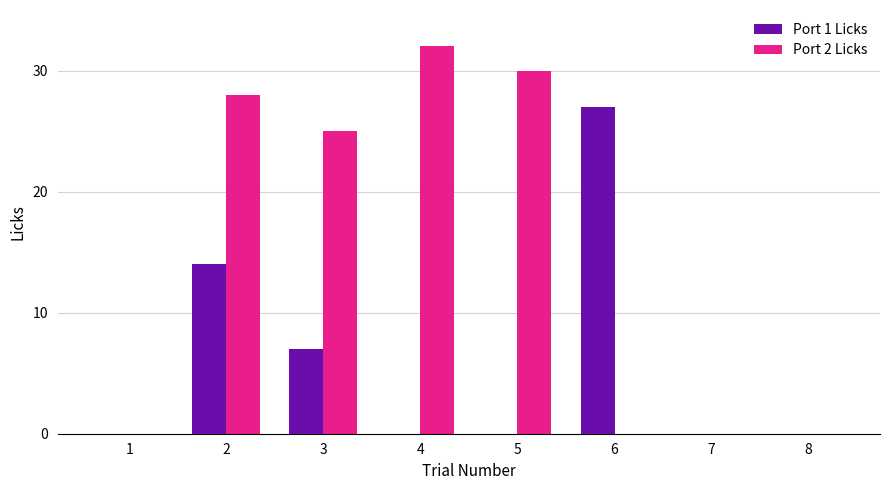

Which series has the largest total across all categories?

Port 2 Licks